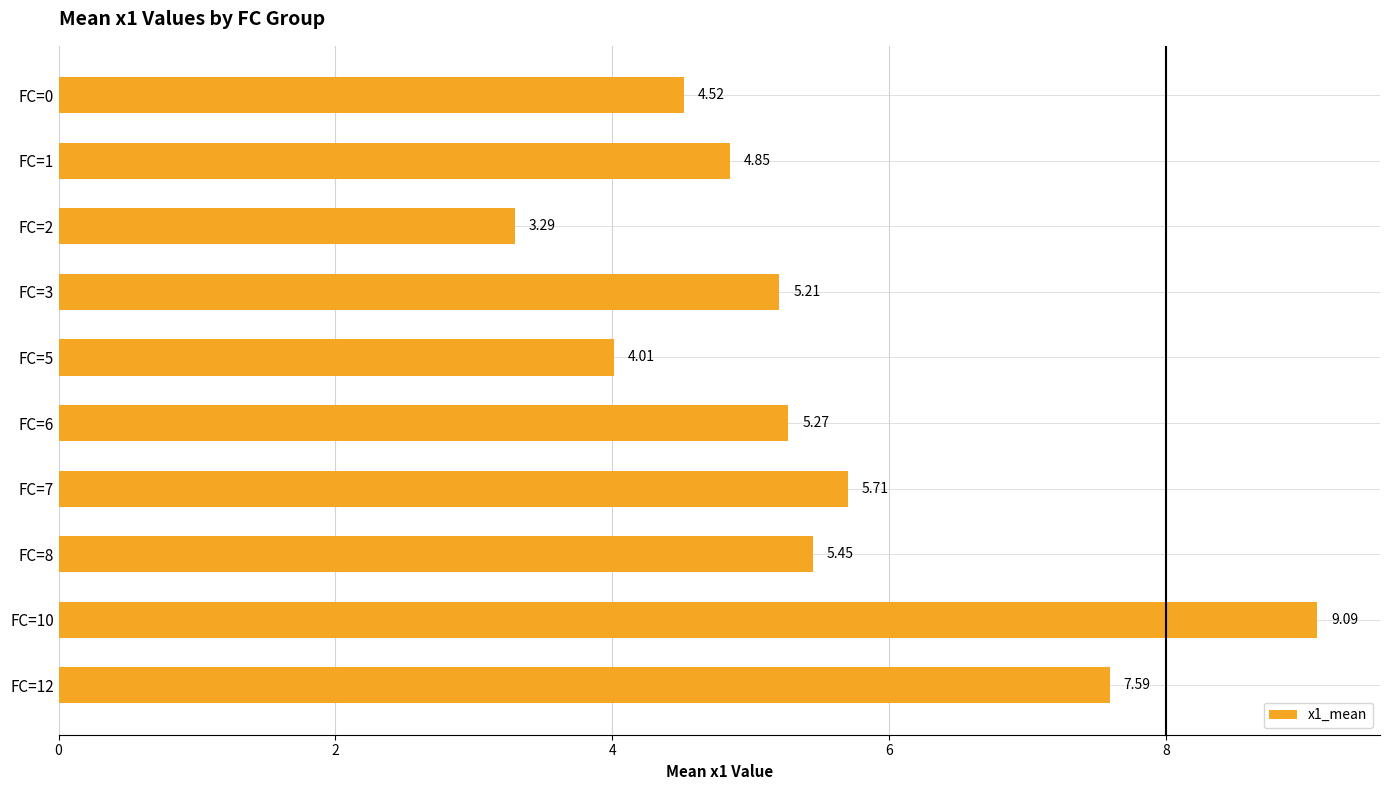

Which has a higher value, FC=3 or FC=2?

FC=3